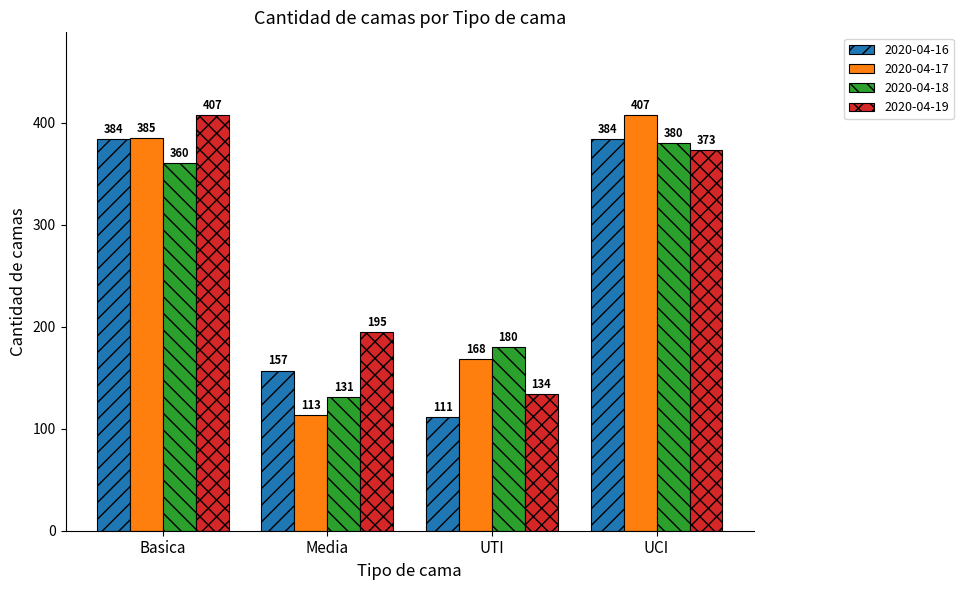

Which series has the widest spread of values?

2020-04-17